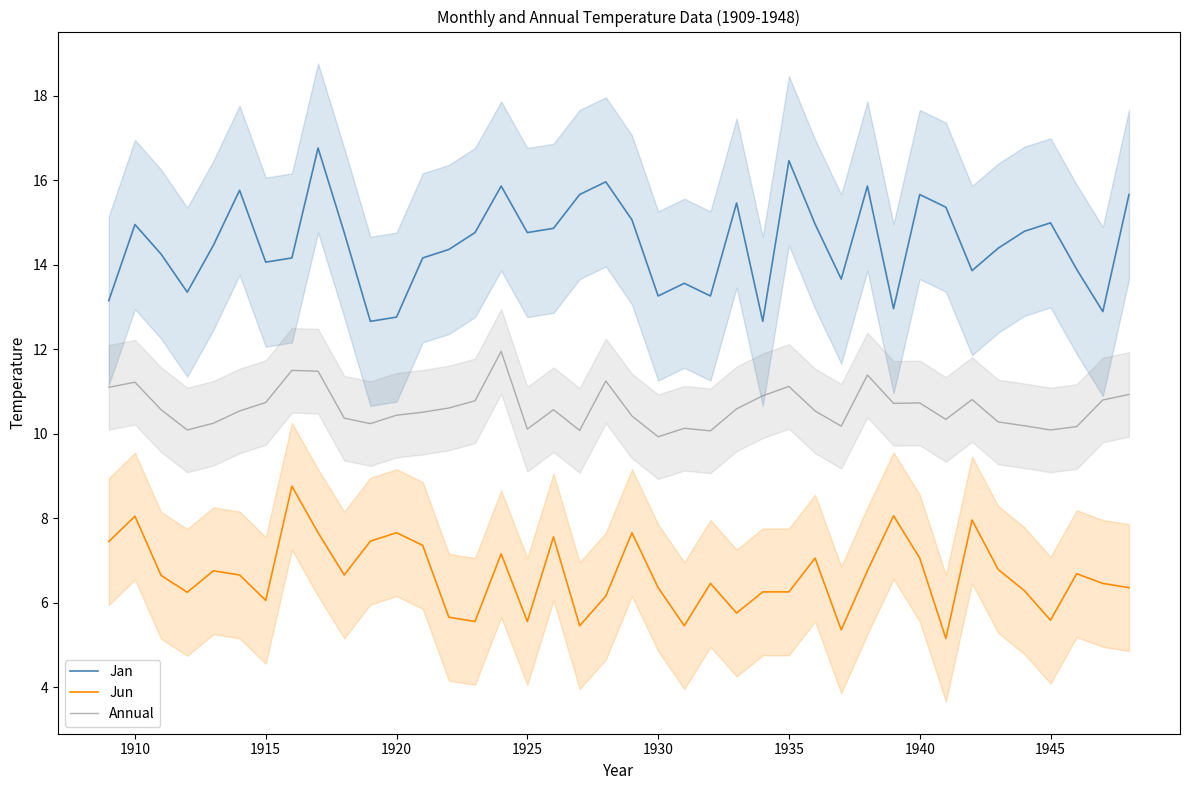

What is the lowest value of the Jun series?

5.2